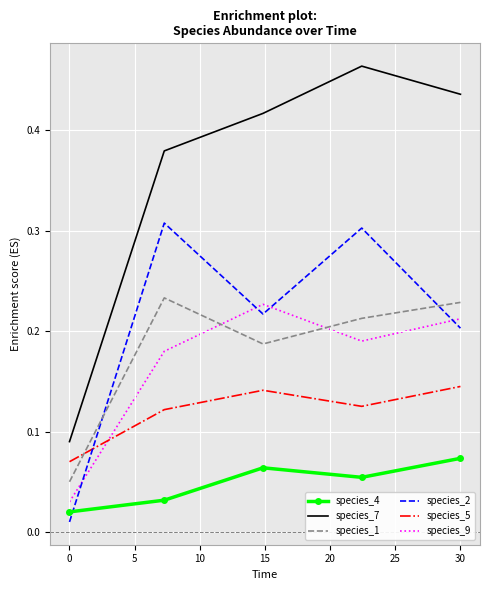

Which series has the widest spread of values?

species_7